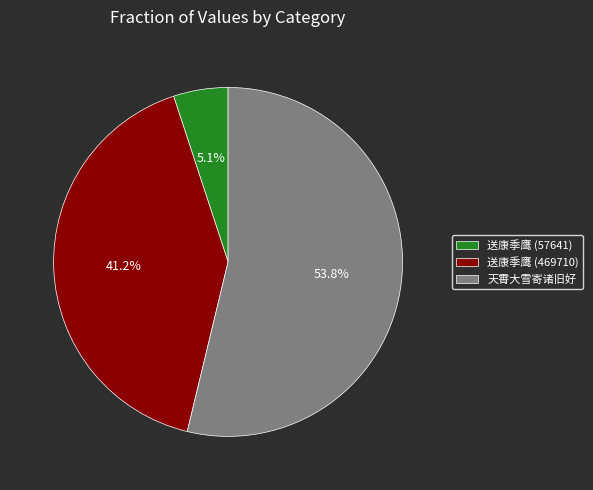

Is there a majority slice in this chart?

Yes